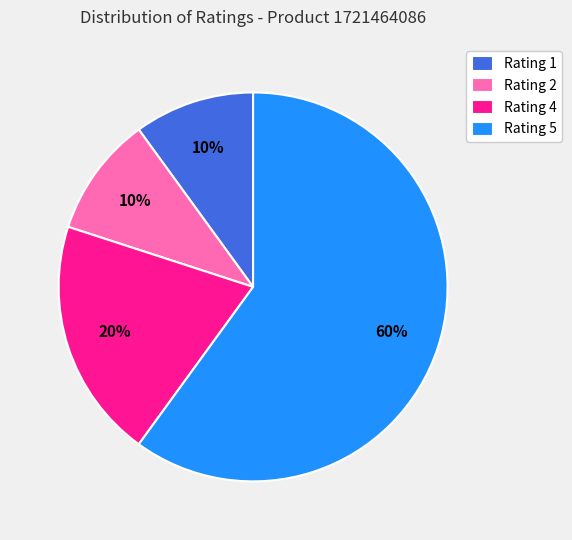

Count the number of slices in the pie.

4